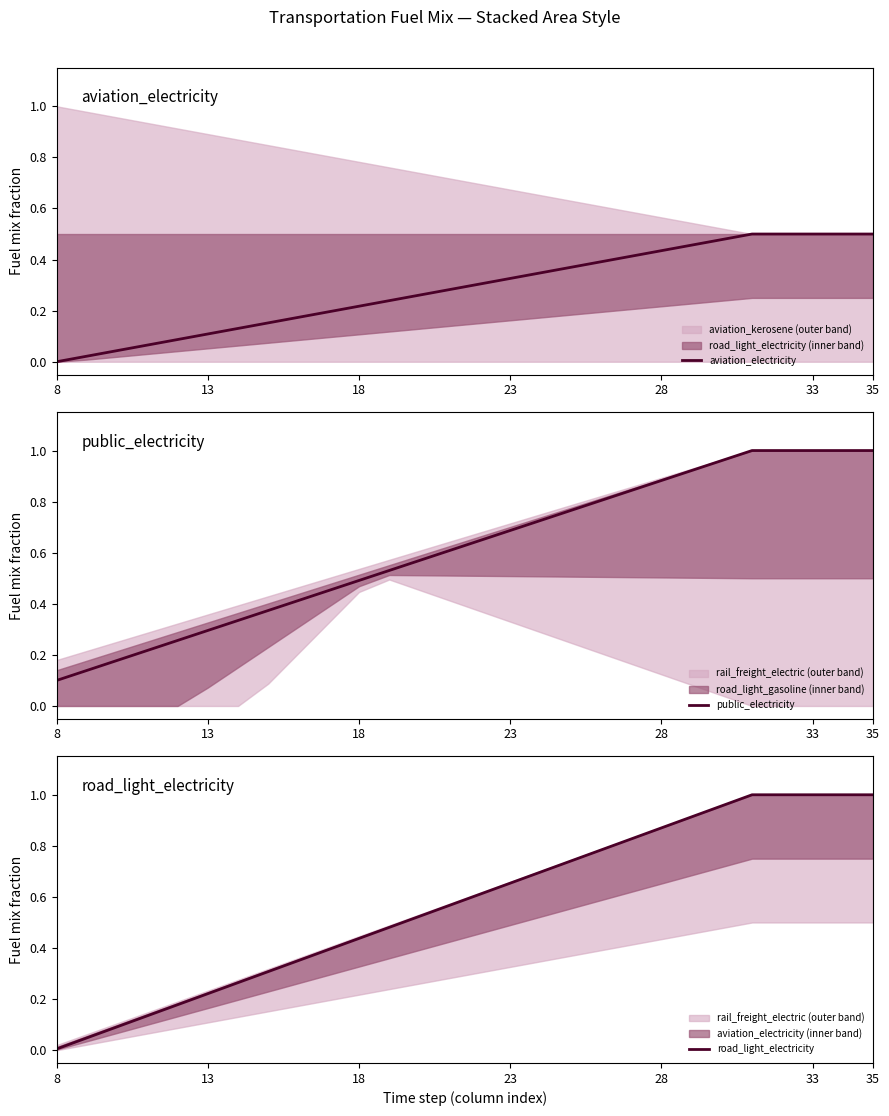

Where is public_electricity nearest to the value 0?

8